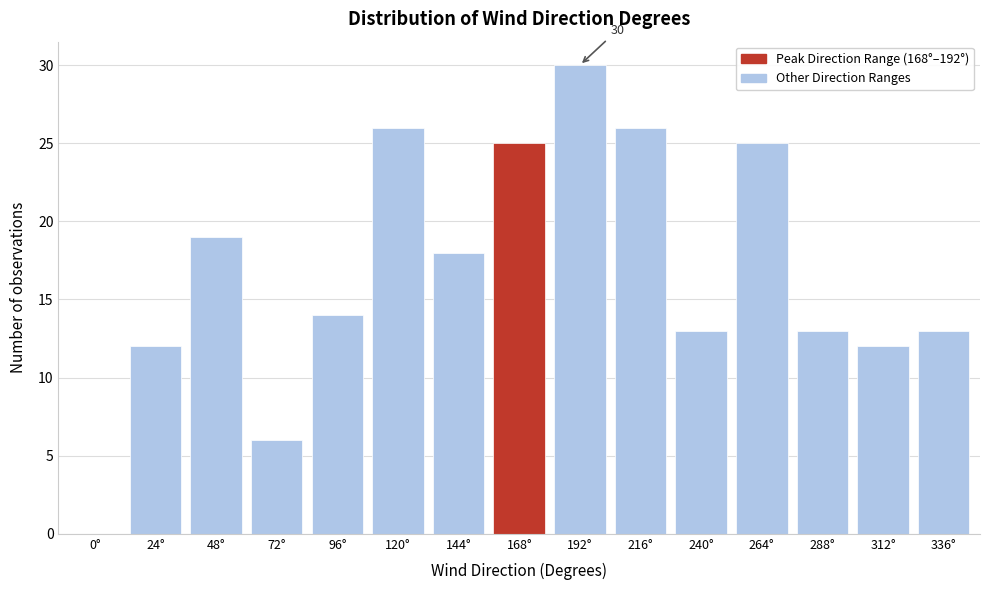

Reading left to right, transcribe all the data shown in this chart.

0°=0	24°=12	48°=19	72°=6	96°=14	120°=26	144°=18	168°=25	192°=30	216°=26	240°=13	264°=25	288°=13	312°=12	336°=13